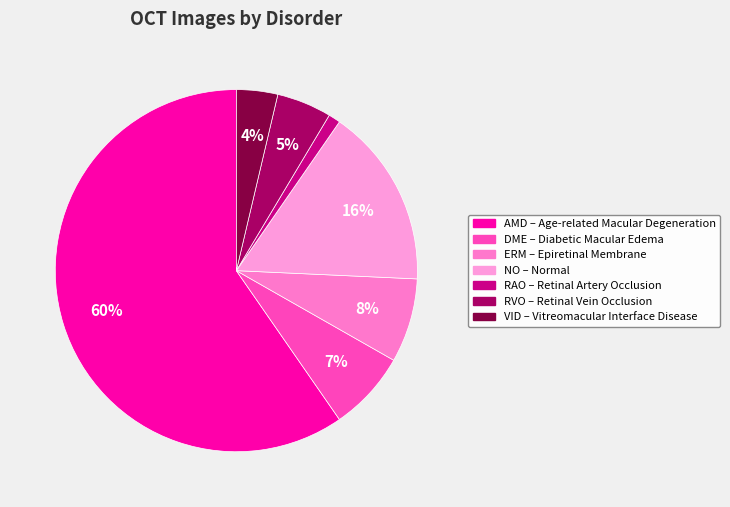

To the nearest percent, what is the average slice percentage?

14%